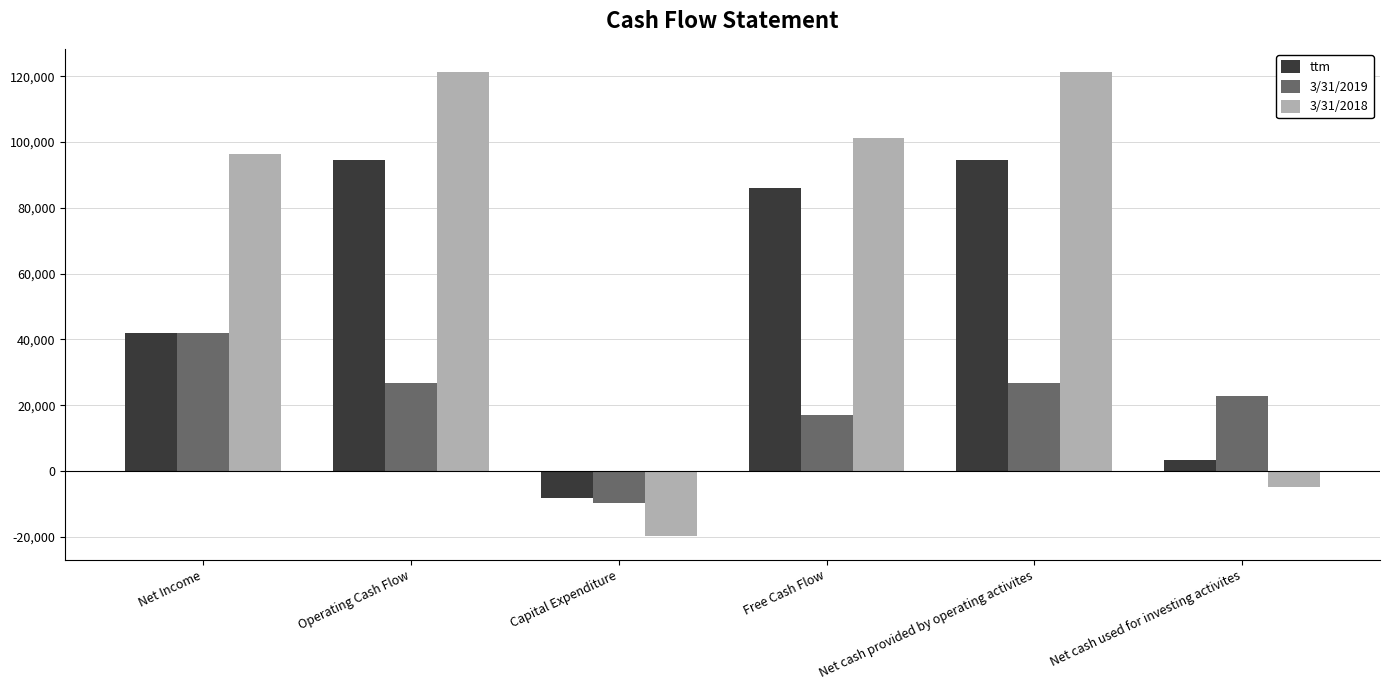

Which series has the largest total across all categories?

3/31/2018